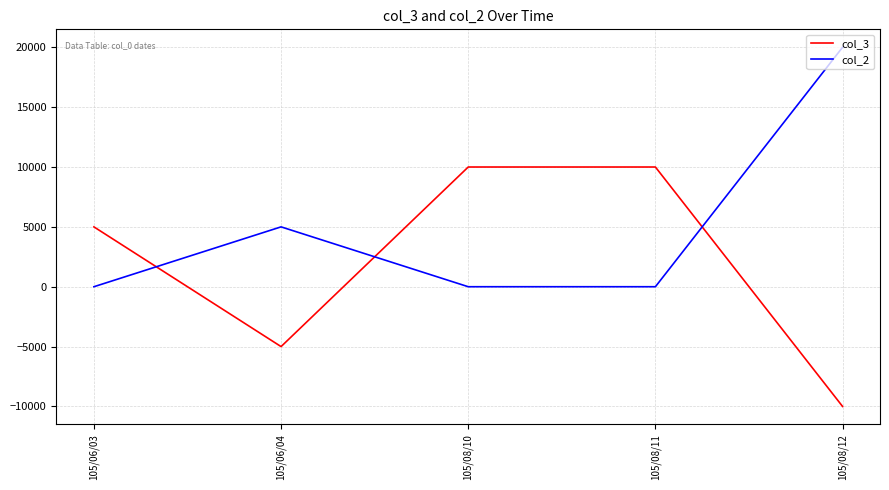

Between 105/06/03 and 105/06/04, which series saw the biggest shift?

col_3